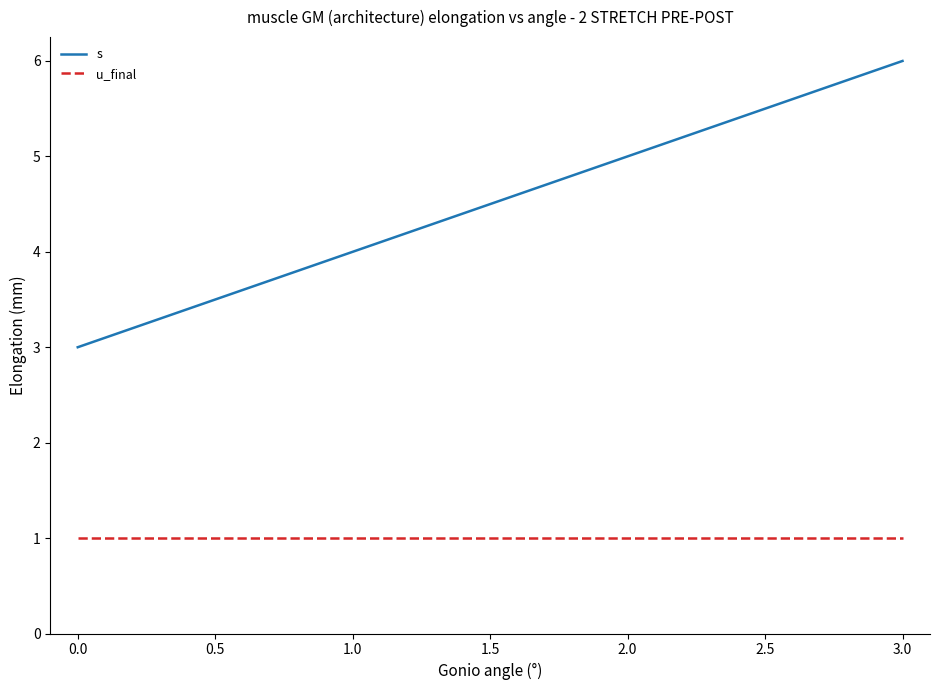

True or false: s has more than 2 points higher than both neighbors.

False